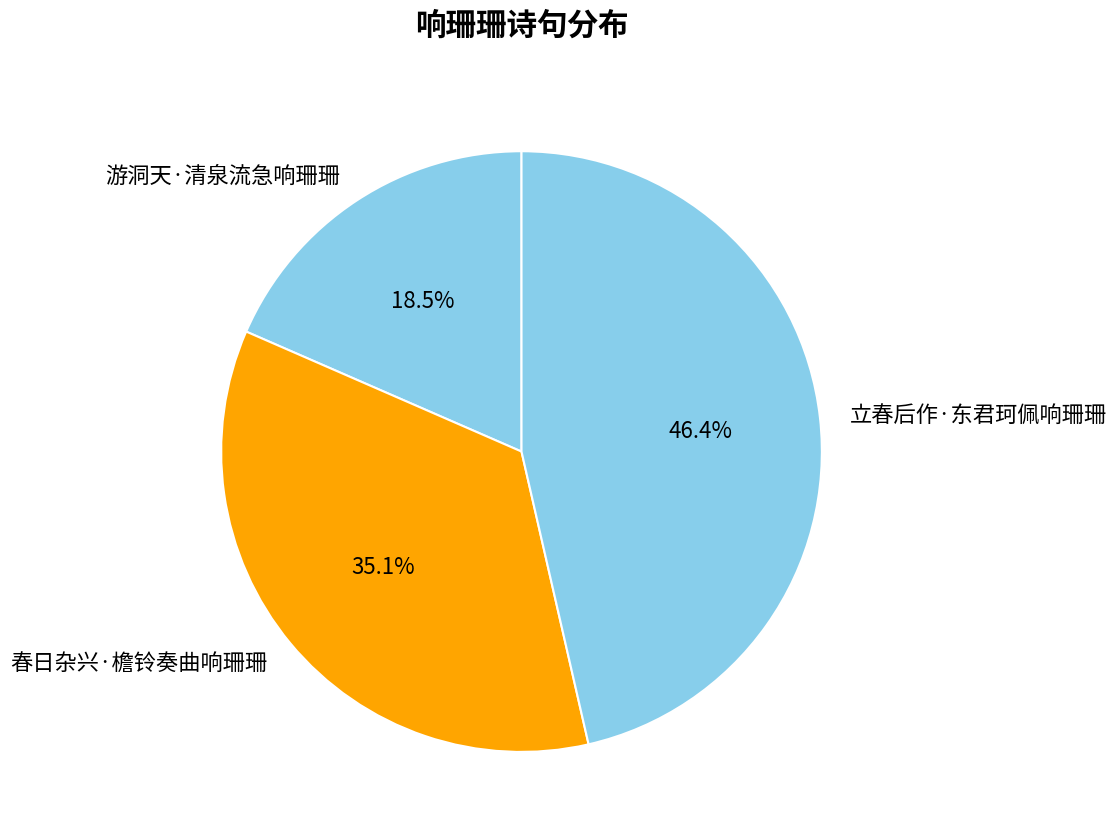

Does 游洞天·清泉流急响珊珊 represent more than half of the total?

No